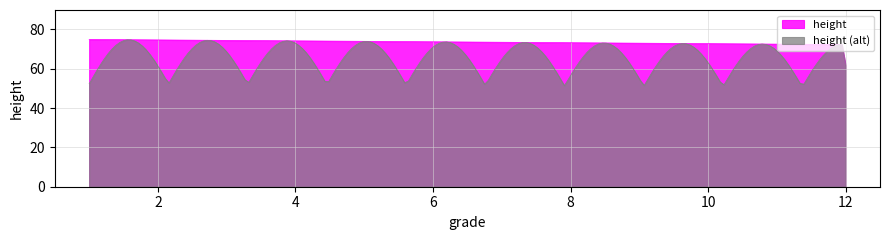

Rank the series by their average value, from lowest to highest.

height (alt), height